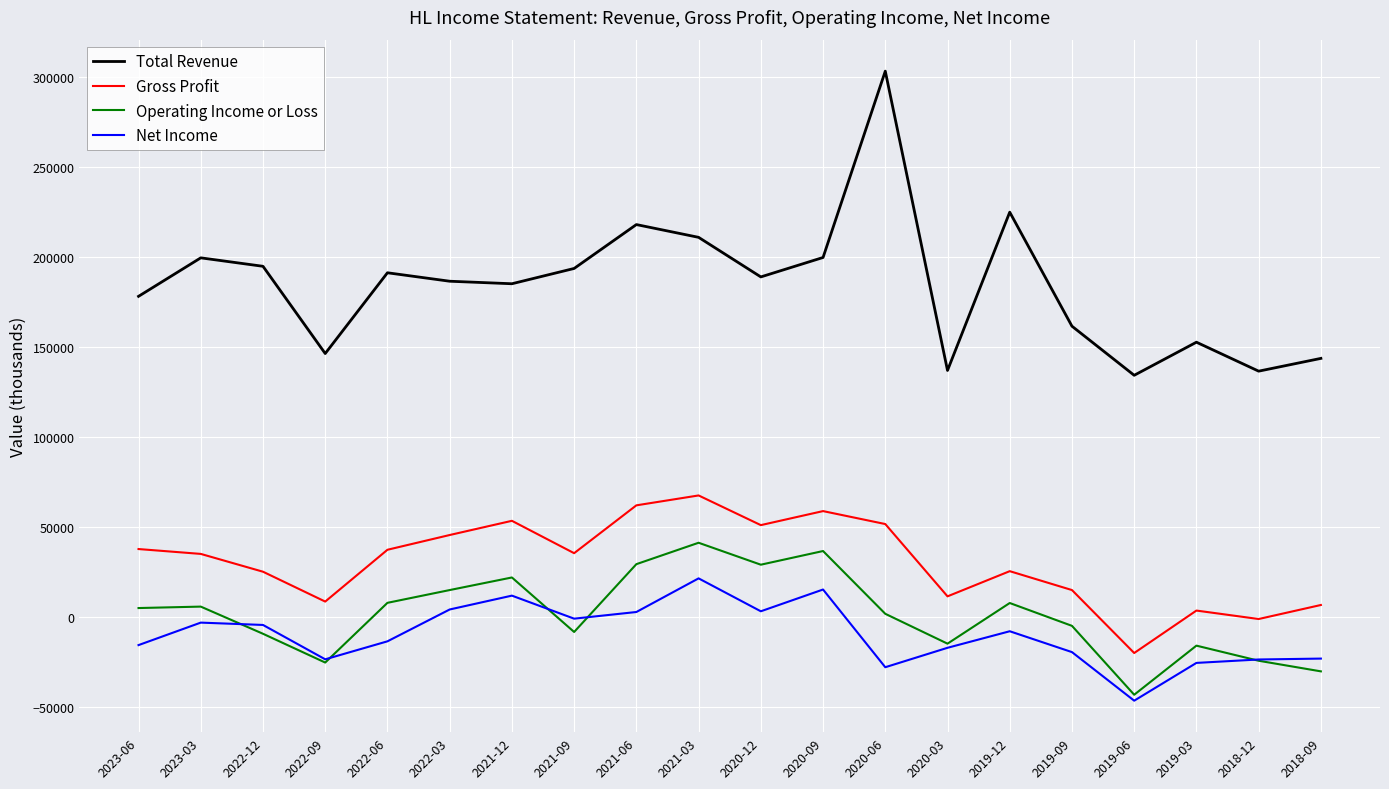

What is the greatest value displayed?

303300